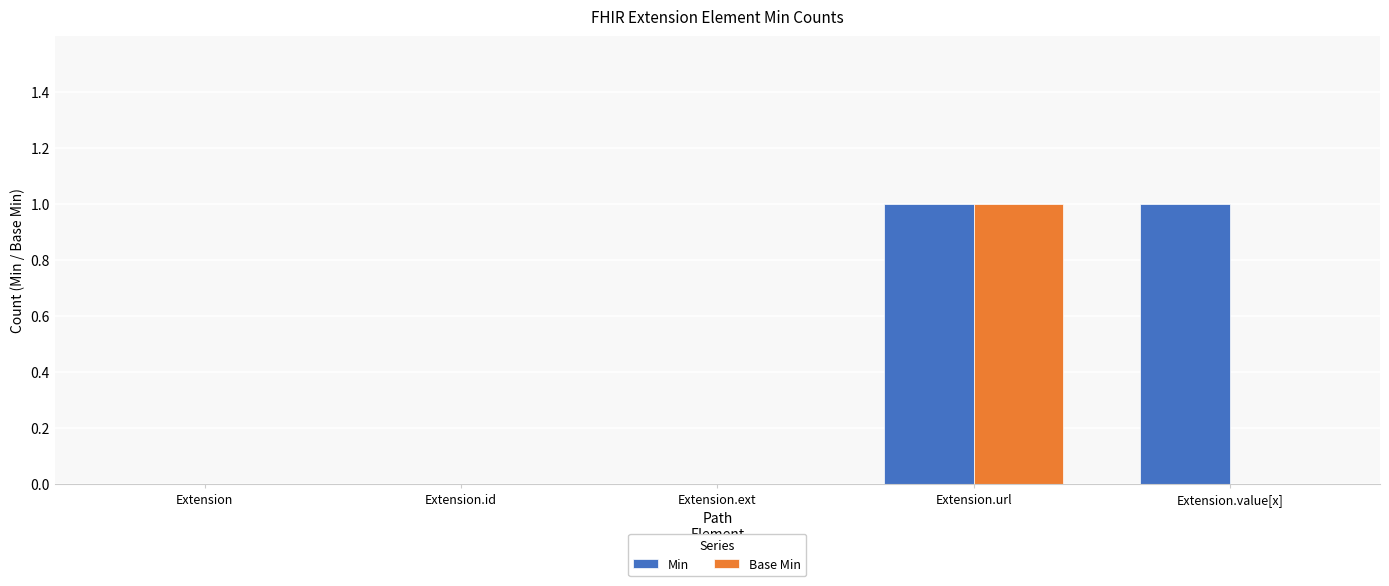

How many groups of bars are there?

5